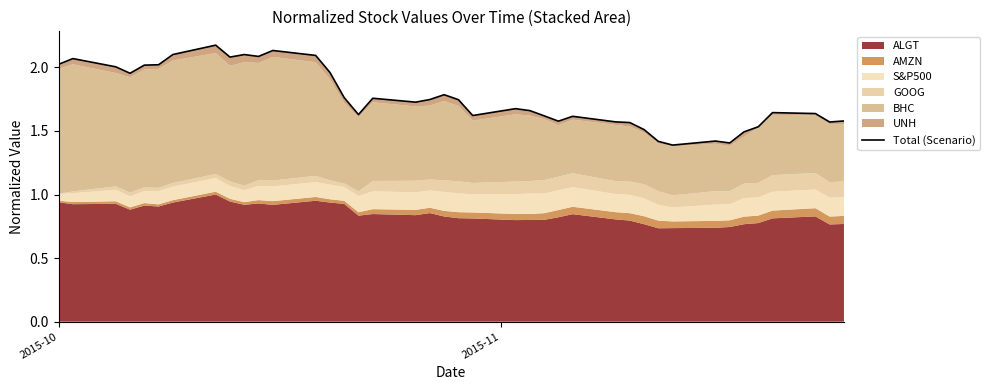

The value at 36 is 2.4. True or false?

False